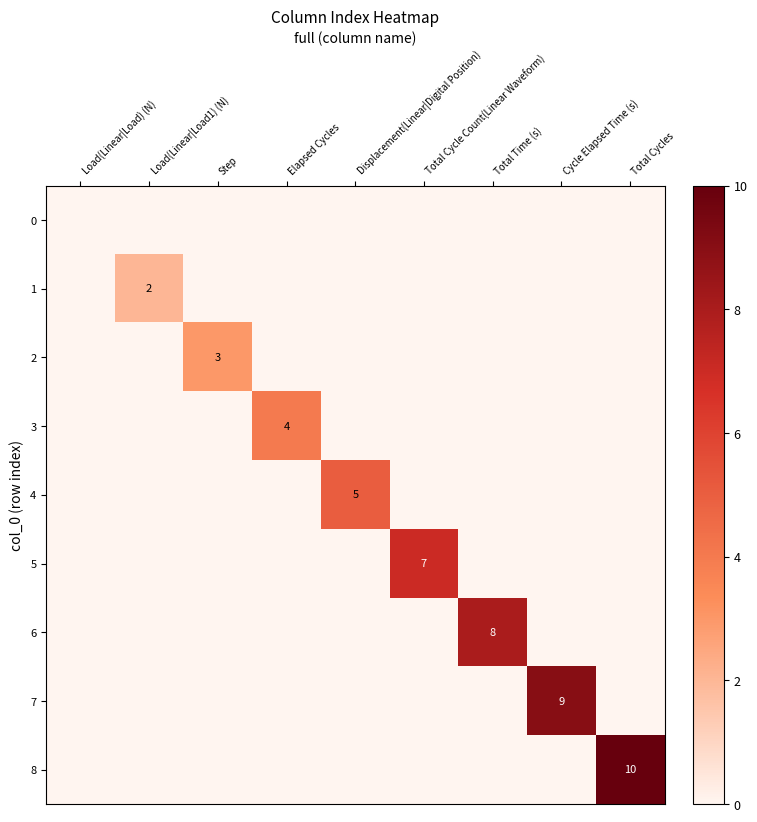

How many values in the 1 series exceed 0?

1